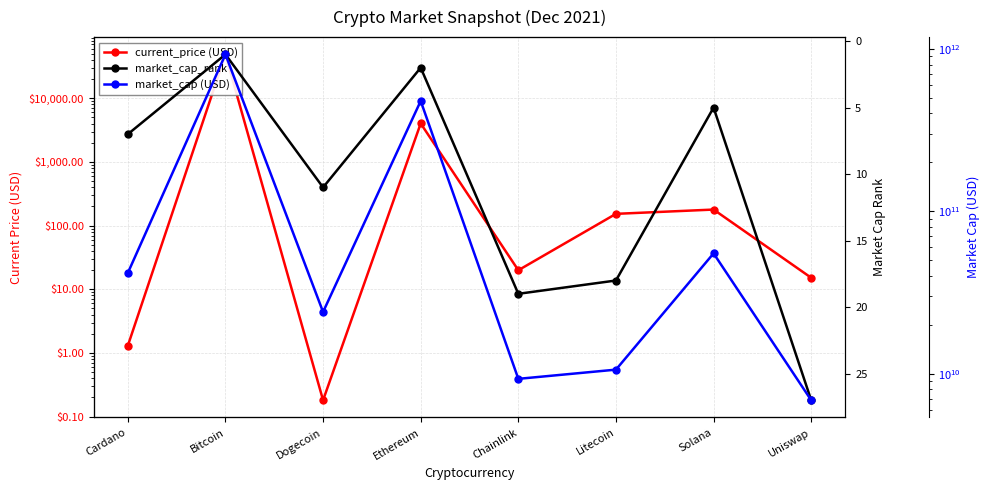

Between Solana and Uniswap, which series saw the biggest shift?

market_cap (USD)